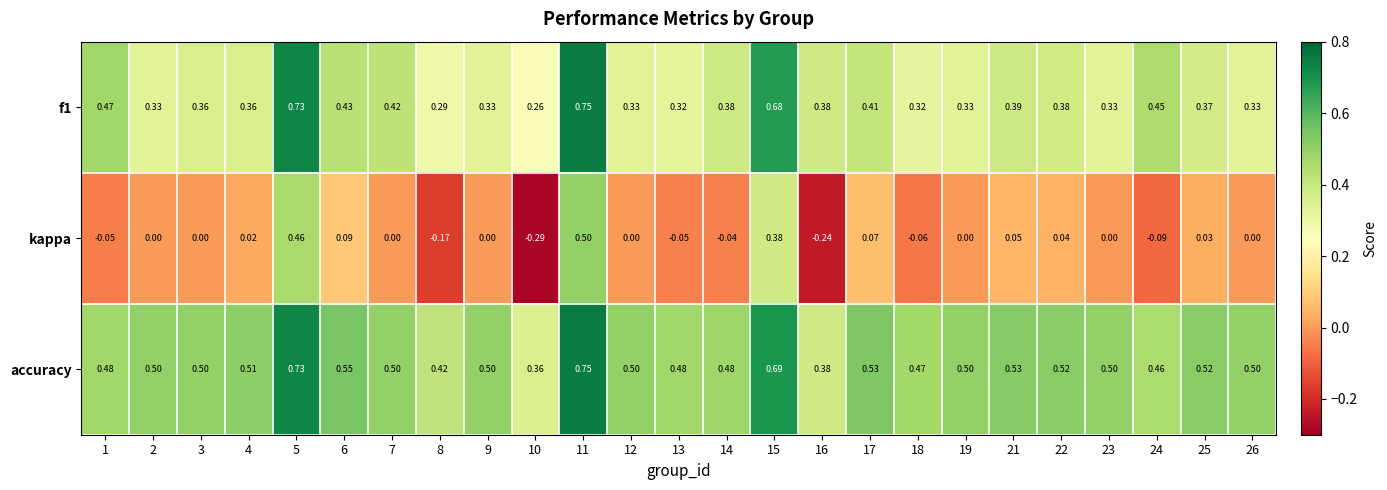

Which series has the largest range (max minus min)?

kappa